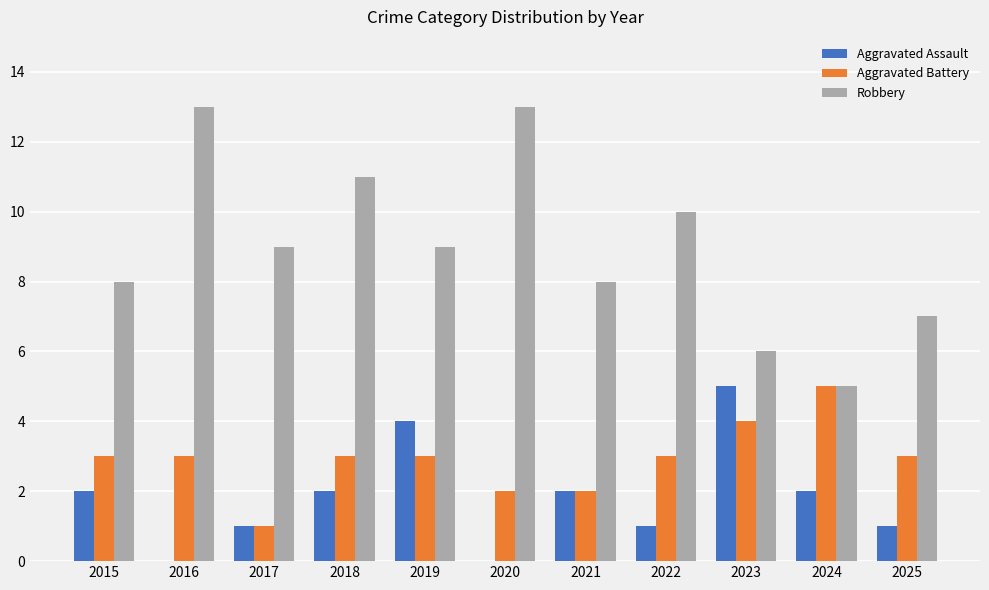

What is the maximum value for Aggravated Assault?

5